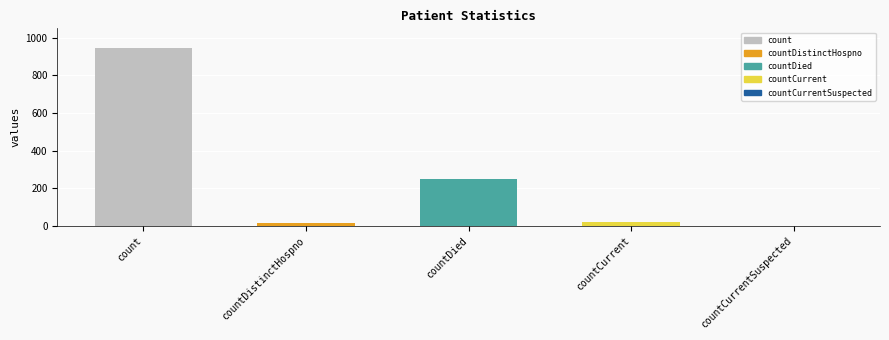

Rank the categories by value from highest to lowest.

count, countDied, countCurrent, countDistinctHospno, countCurrentSuspected